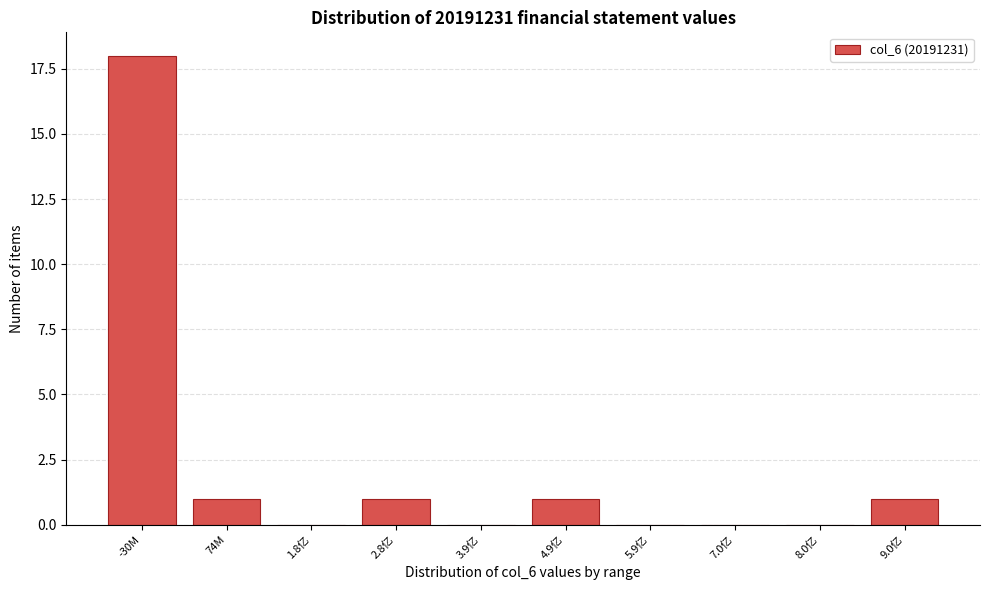

Reading left to right, extract all data points from this chart.

-30M=18	74M=1	1.8亿=0	2.8亿=1	3.9亿=0	4.9亿=1	5.9亿=0	7.0亿=0	8.0亿=0	9.0亿=1